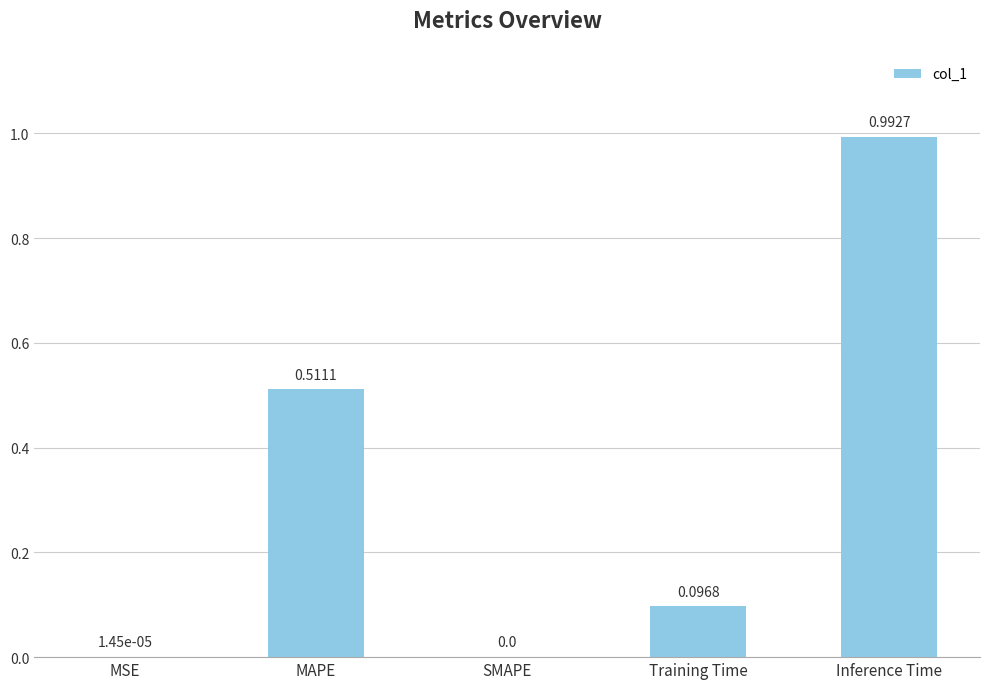

Between Inference Time and Training Time, which is larger?

Inference Time